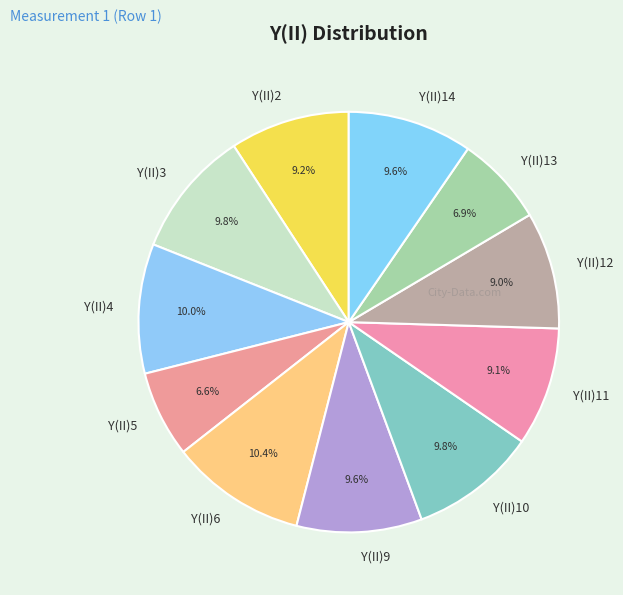

To the nearest percent, what percentage of the pie is Y(II)2?

9%